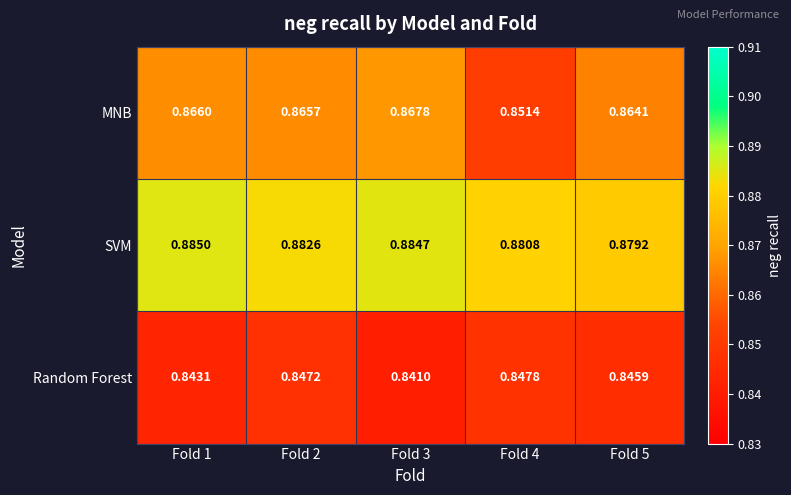

At which category is the sum across all series the highest?

Fold 2